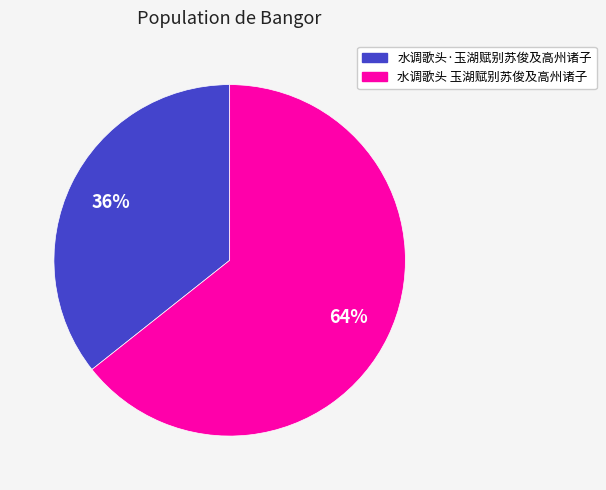

Which category has the smallest portion of the pie?

水调歌头·玉湖赋别苏俊及高州诸子